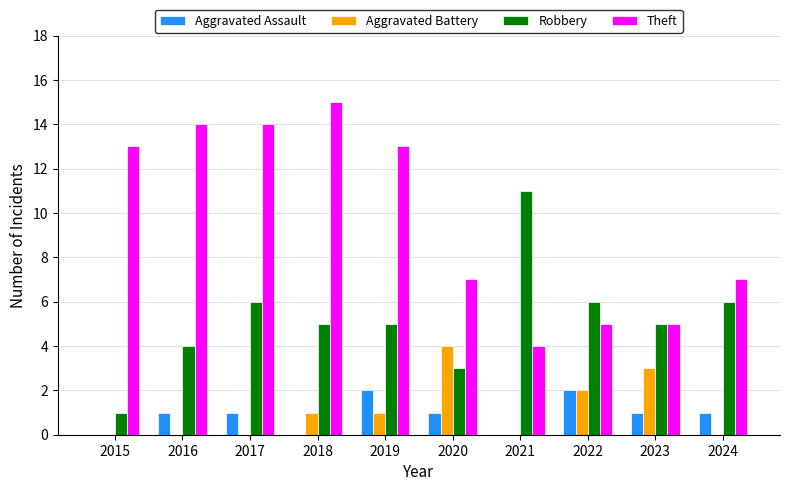

Between 2021 and 2023, which series saw the biggest shift?

Robbery